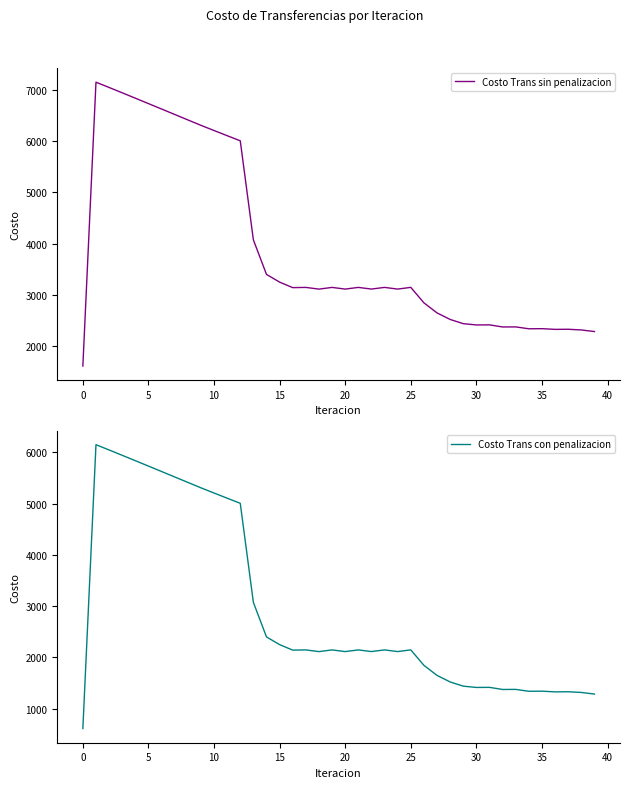

What is the label of the 26th point from the right?

14